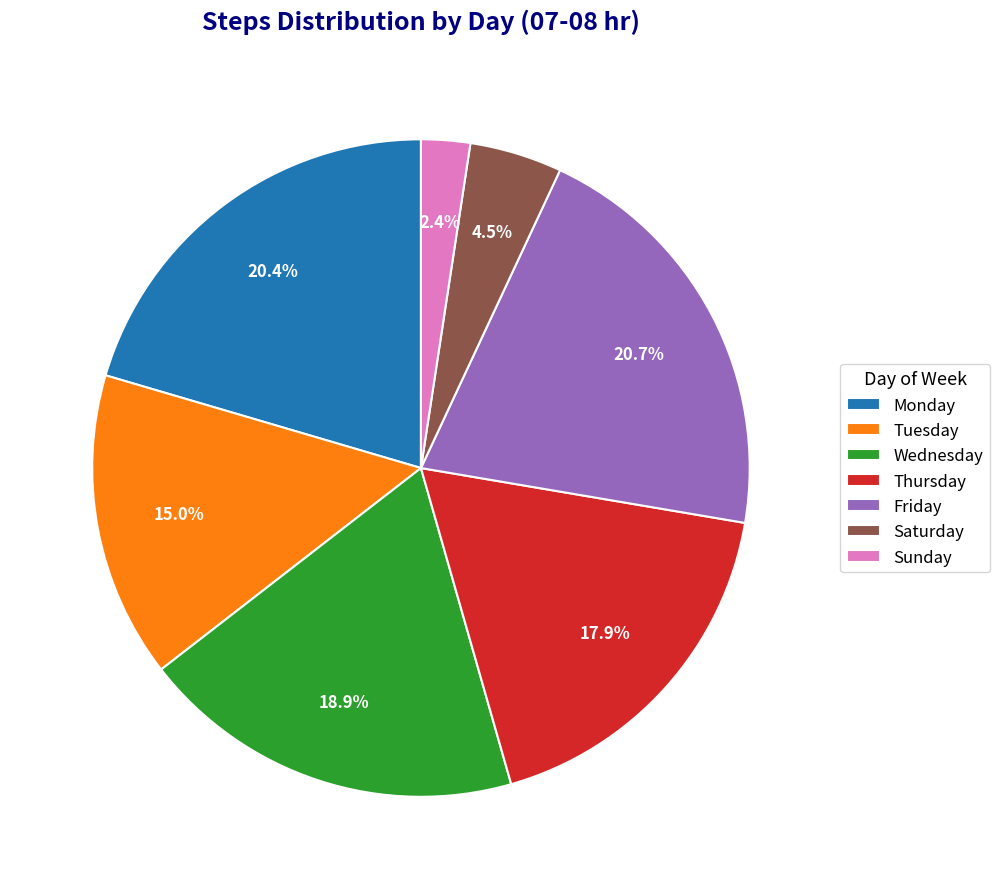

Does Monday represent more than half of the total?

No